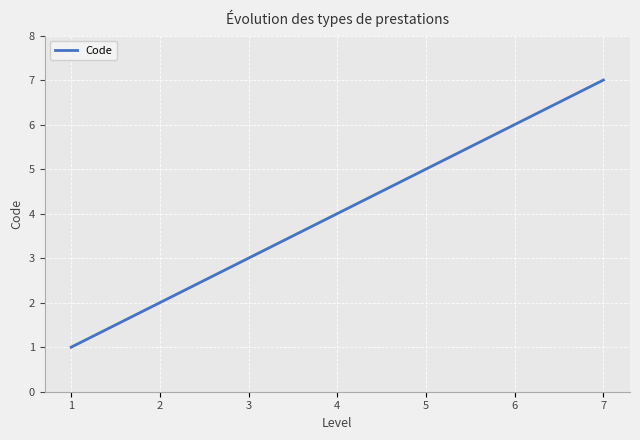

List the labels in order of value, largest first.

7, 6, 5, 4, 3, 2, 1